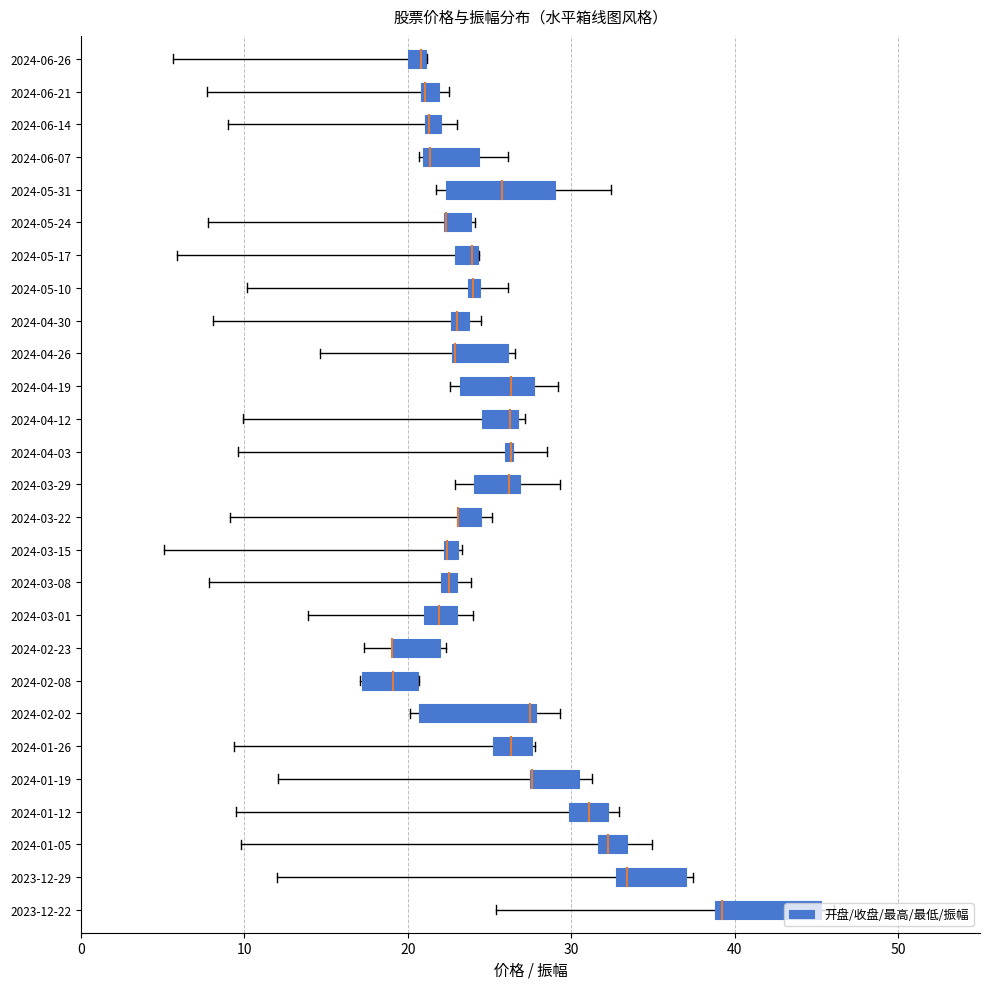

At 2024-04-12, list the series in order from smallest to largest.

振幅, 最低, 开盘, 收盘, 最高